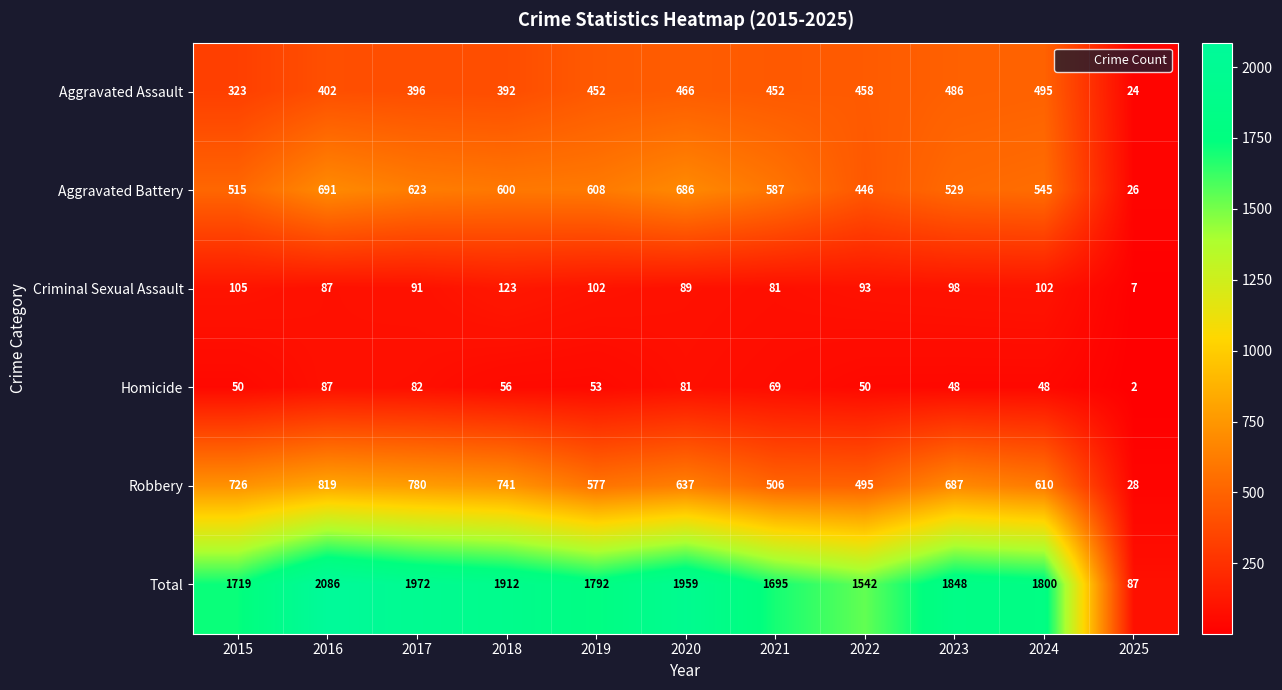

List the series in order of their peak value, highest first.

Total, Robbery, Aggravated Battery, Aggravated Assault, Criminal Sexual Assault, Homicide